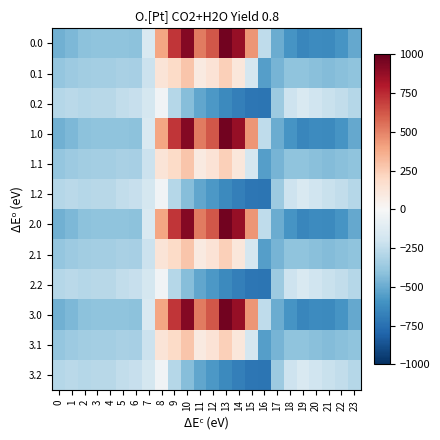

What is the difference between the highest and lowest values at 11?

1036.6